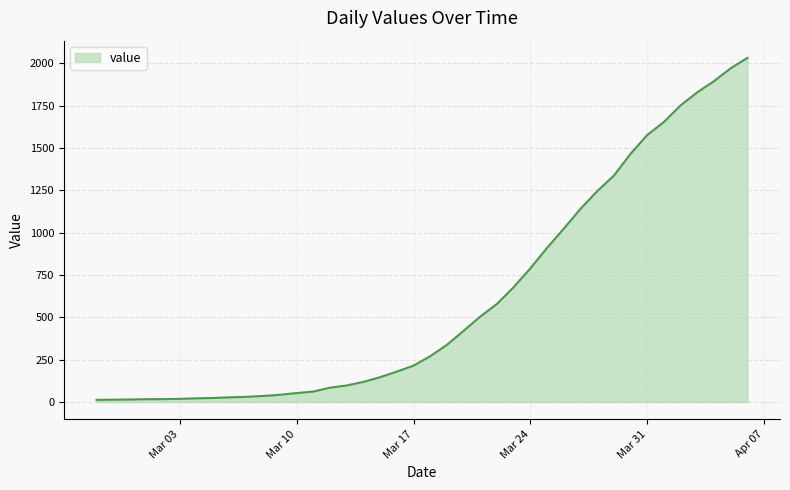

How many distinct data groups are displayed?

1